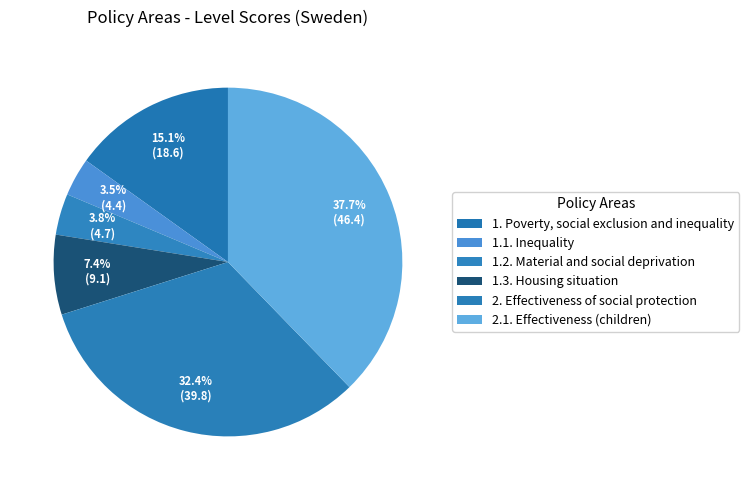

How many slices are in this pie chart?

6